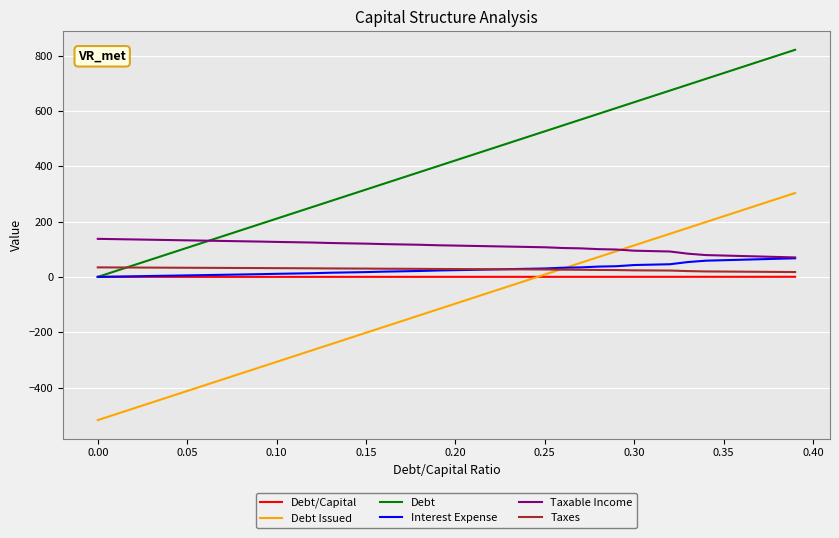

How many lines are shown in the chart?

6